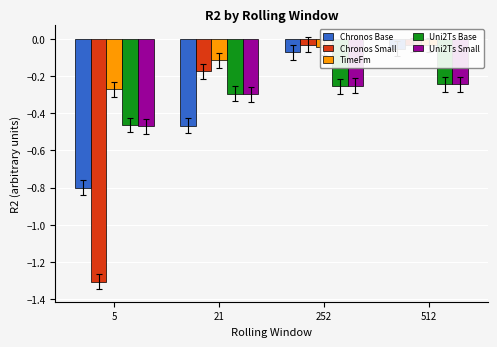

Reading left to right, transcribe all the data shown in this chart.

Chronos Base: -0.8	-0.5	-0.1	-0.1
Chronos Small: -1.3	-0.2	-0.0	-0.0
TimeFm: -0.3	-0.1	-0.0	-0.0
Uni2Ts Base: -0.5	-0.3	-0.3	-0.2
Uni2Ts Small: -0.5	-0.3	-0.3	-0.2